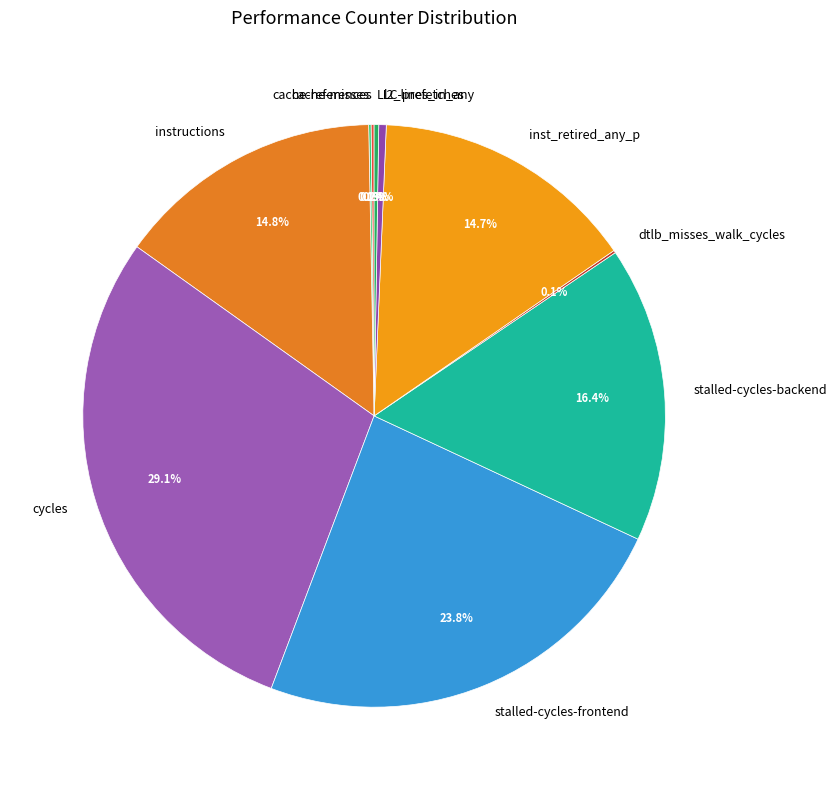

Which has a higher value, stalled-cycles-frontend or inst_retired_any_p?

stalled-cycles-frontend